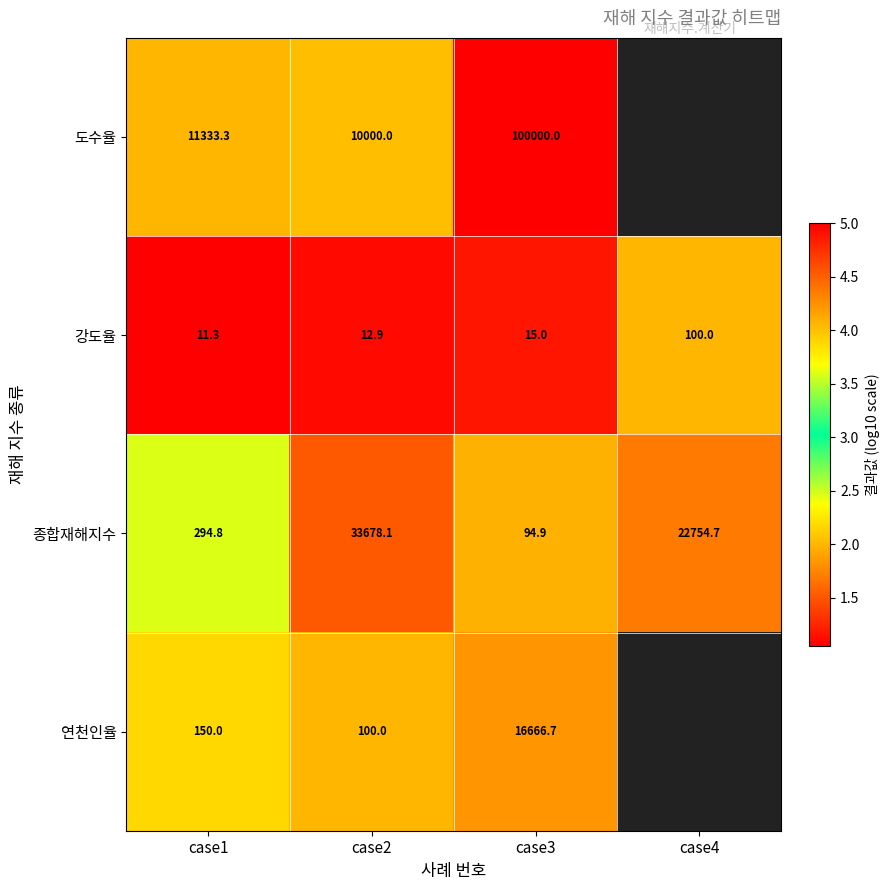

Which category has the highest value in the 강도율 series?

case4